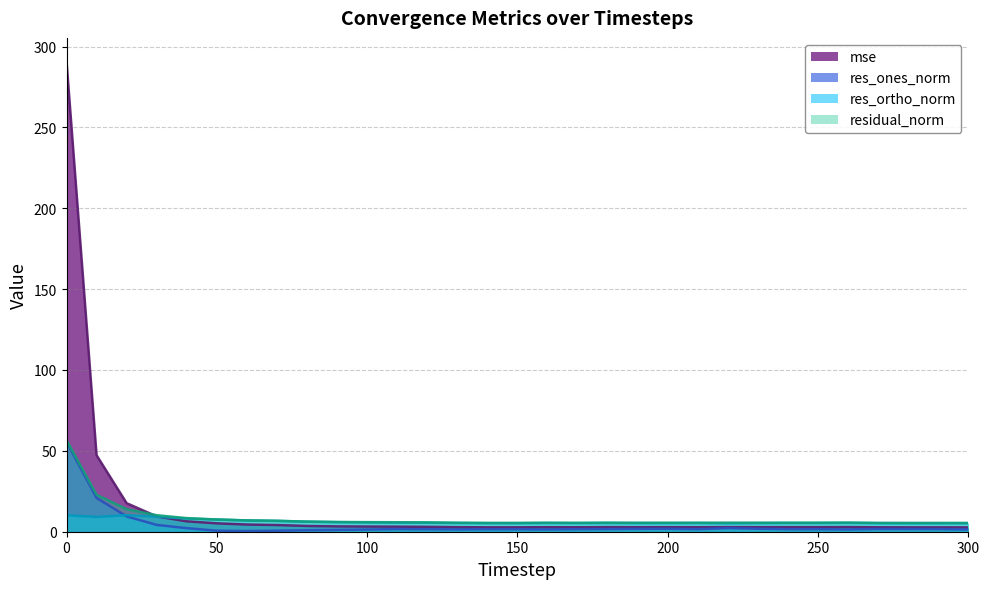

True or false: res_ones_norm and mse cross at least once.

False